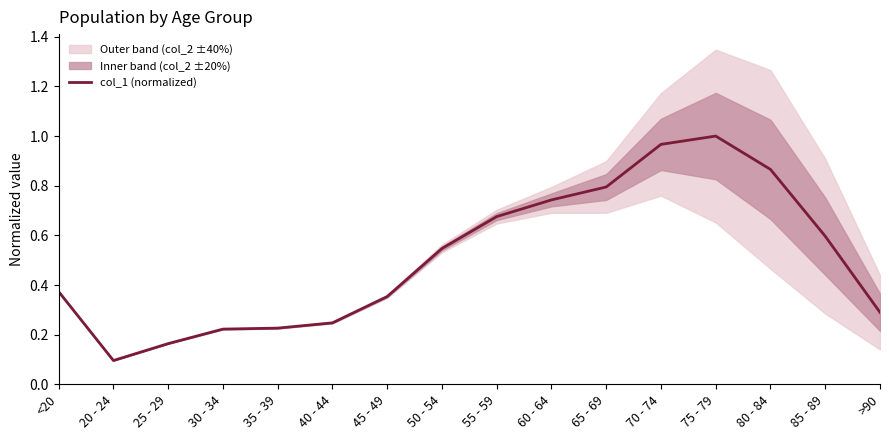

What is the maximum value shown in the chart?

1.0